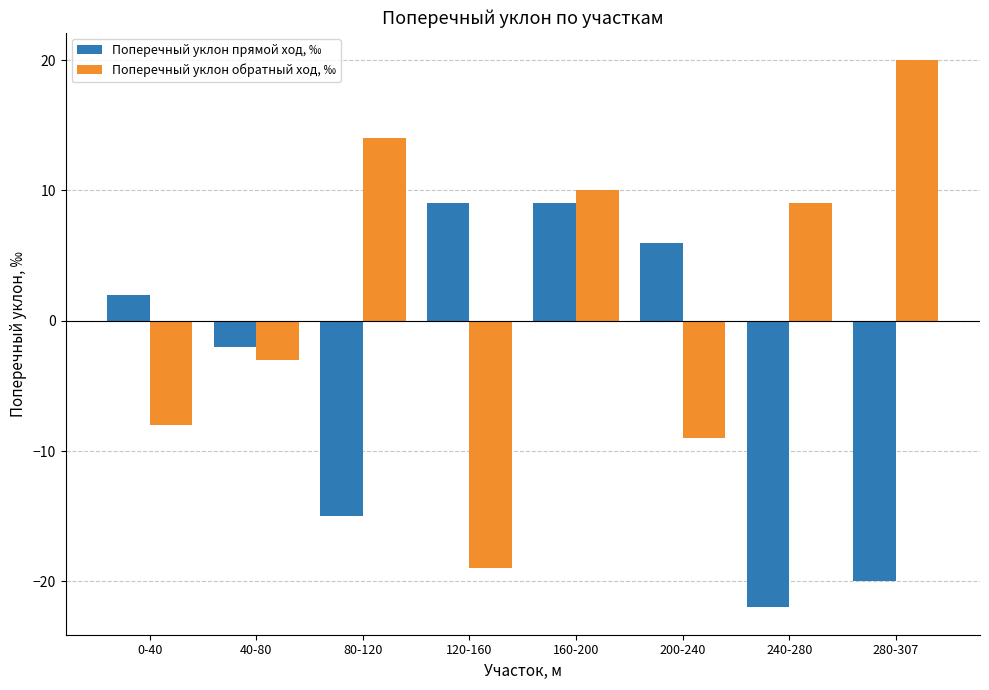

Does the chart contain any negative values?

Yes